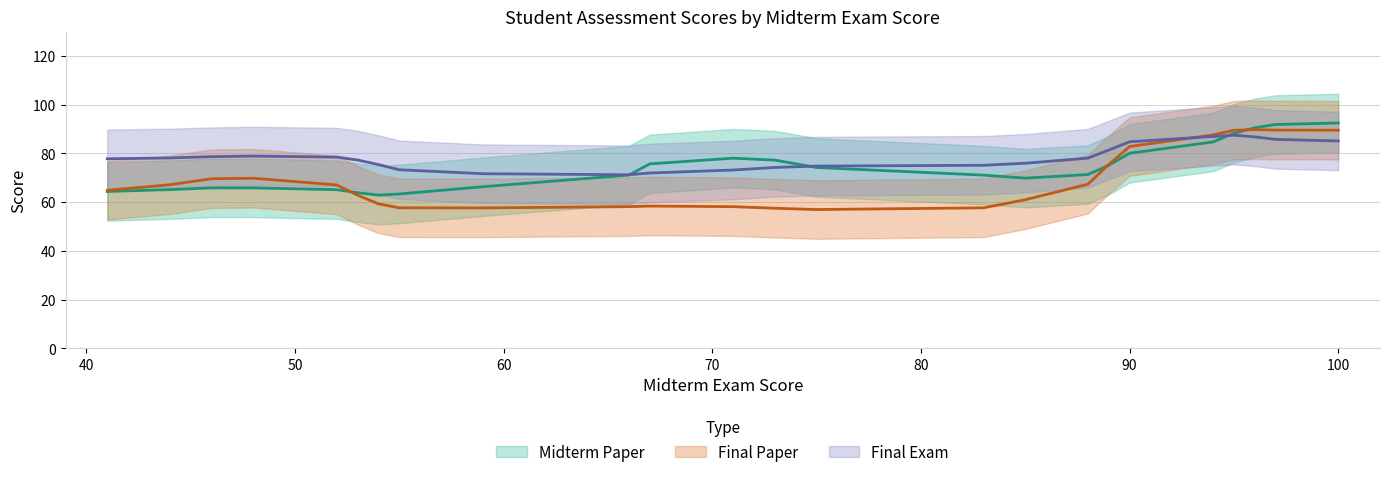

List the series in order of their overall mean, highest first.

Final Exam, Midterm Paper, Final Paper